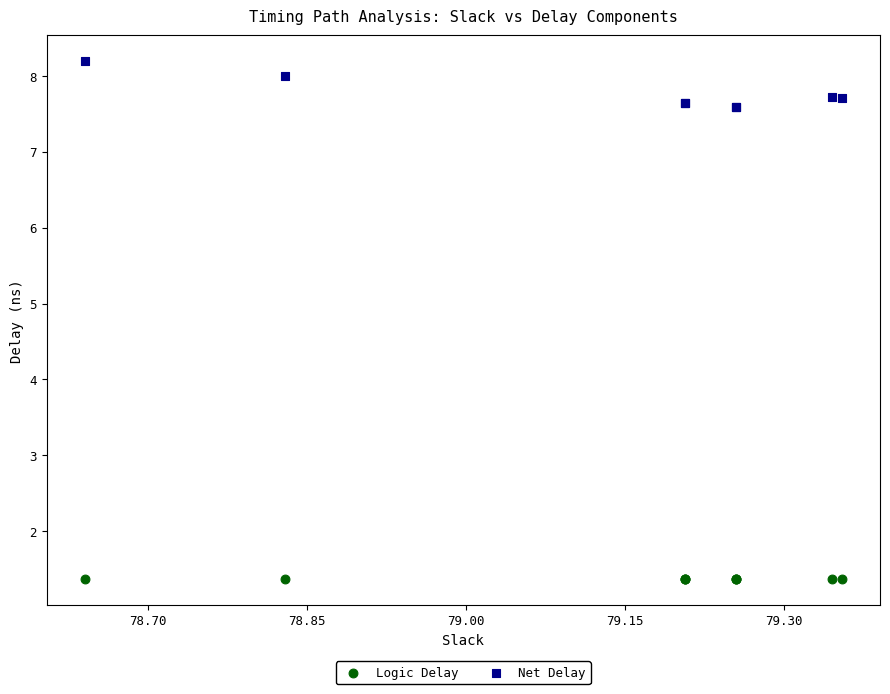

What is the X range (max minus min) for the scatter plot?

0.7